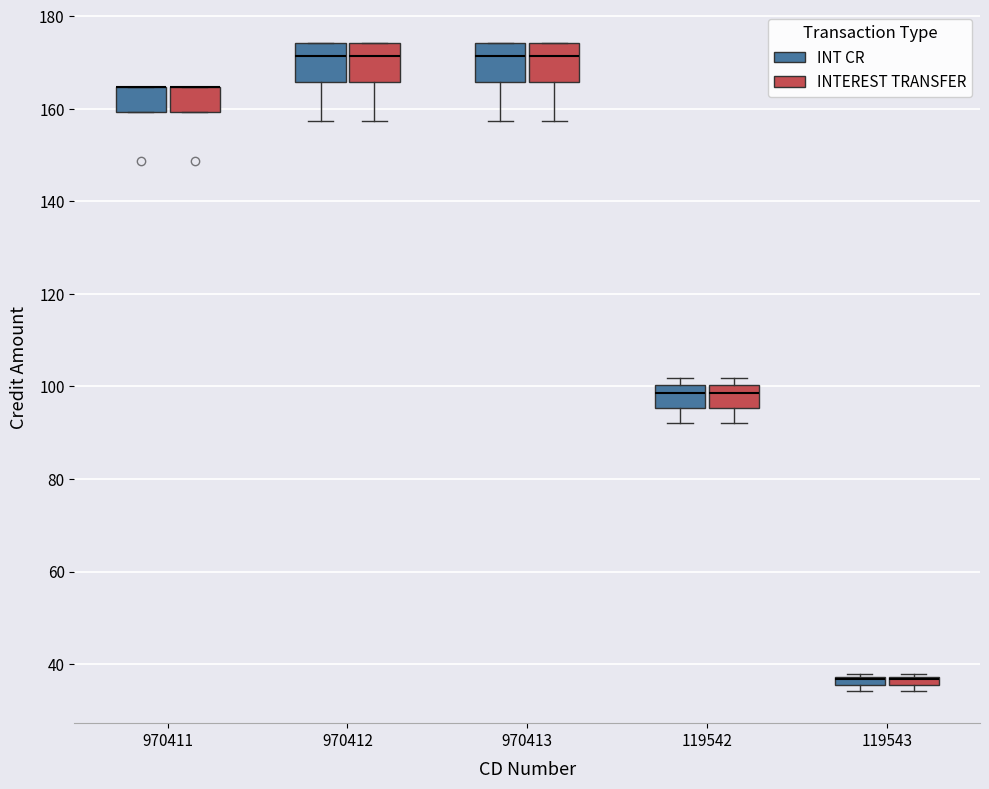

Where does the lower whisker of the box for 970412 (INT CR) end on the y-axis? The values are not printed on the chart, so give them approximately, as read against the axis.

158